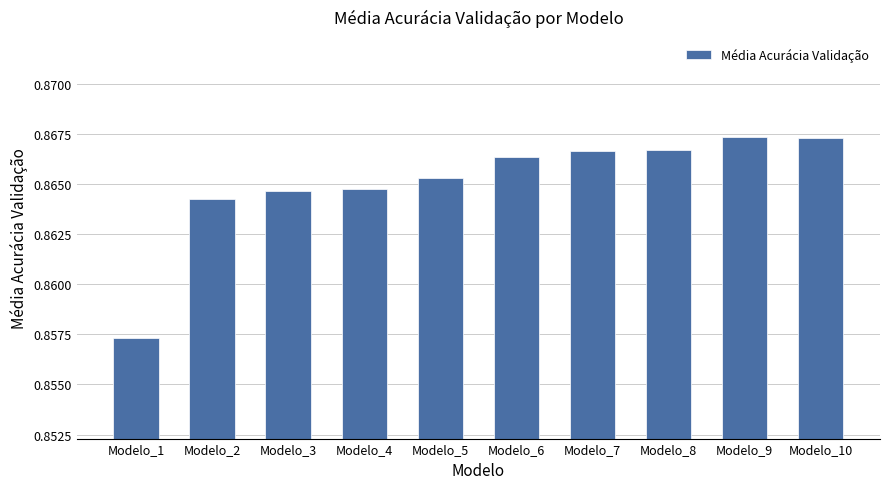

What is the sum of all values?

8.7